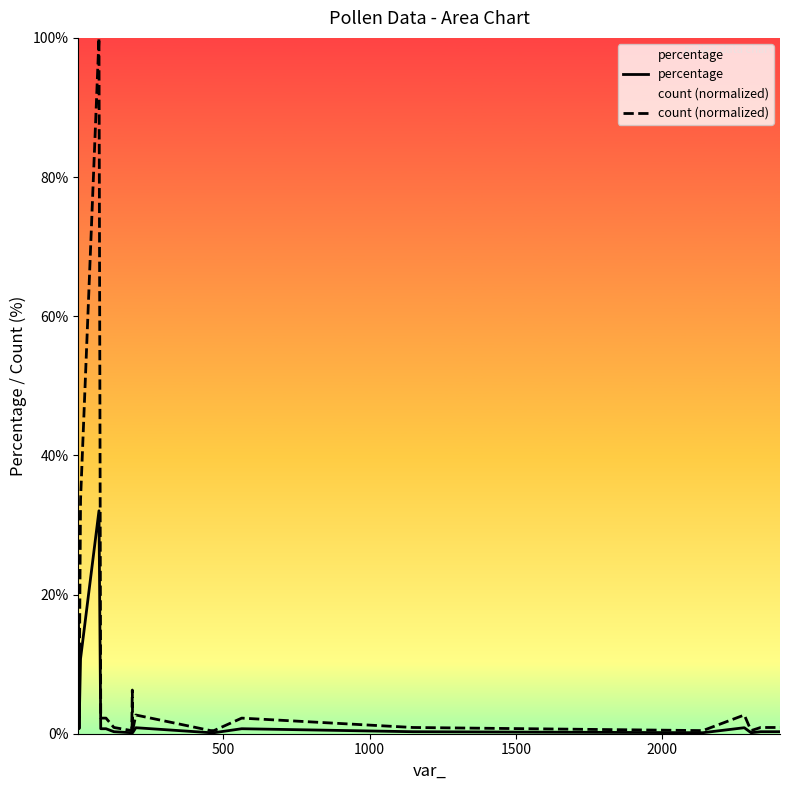

List the series in order of their peak value, lowest first.

percentage, count (normalized)